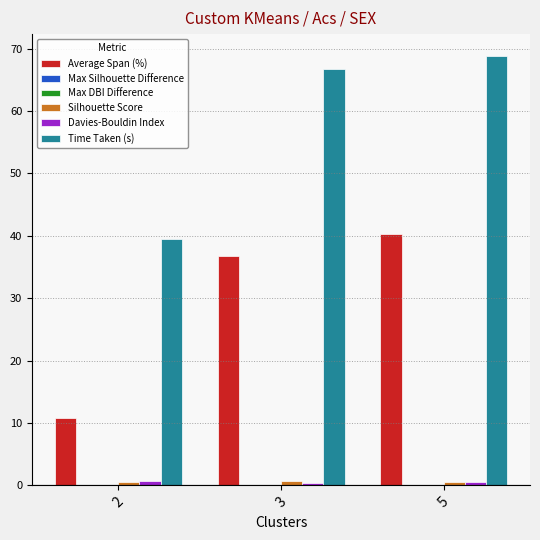

Where does the Time Taken (s) series first go above 66?

3